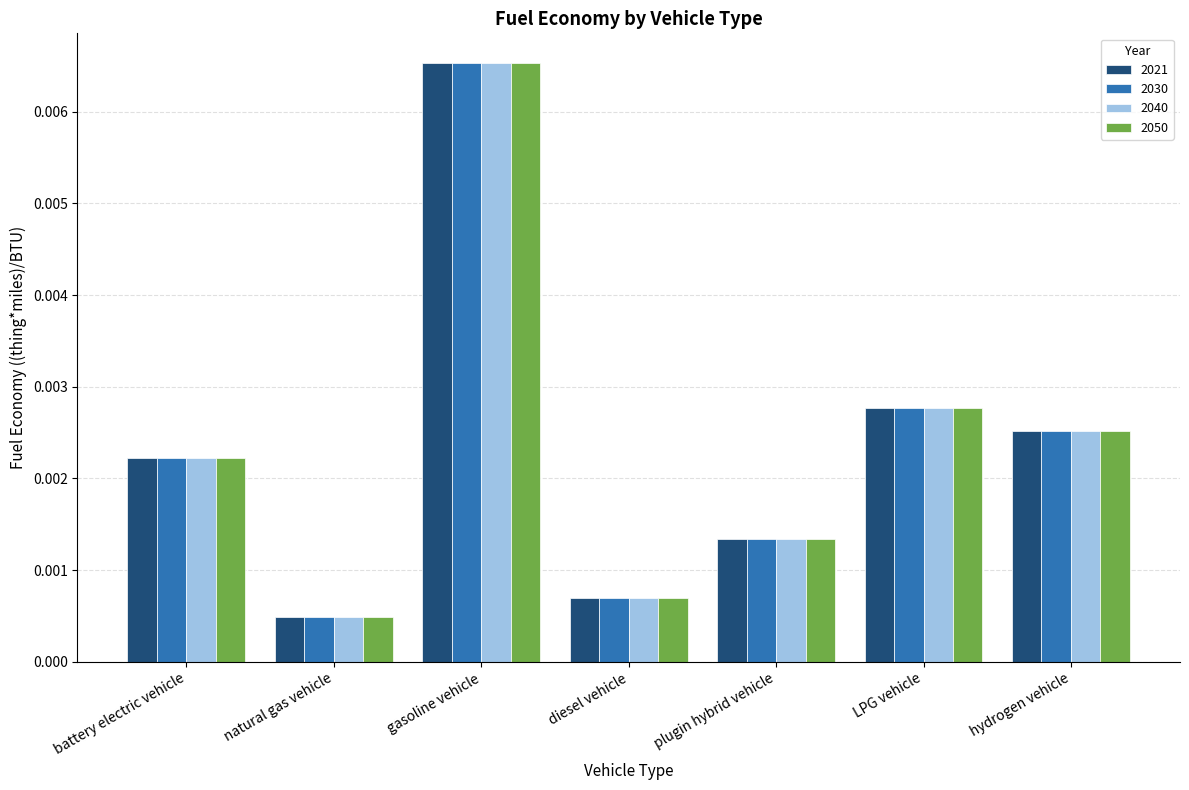

List the labels in order of 2021 value, smallest first.

natural gas vehicle, diesel vehicle, plugin hybrid vehicle, battery electric vehicle, hydrogen vehicle, LPG vehicle, gasoline vehicle